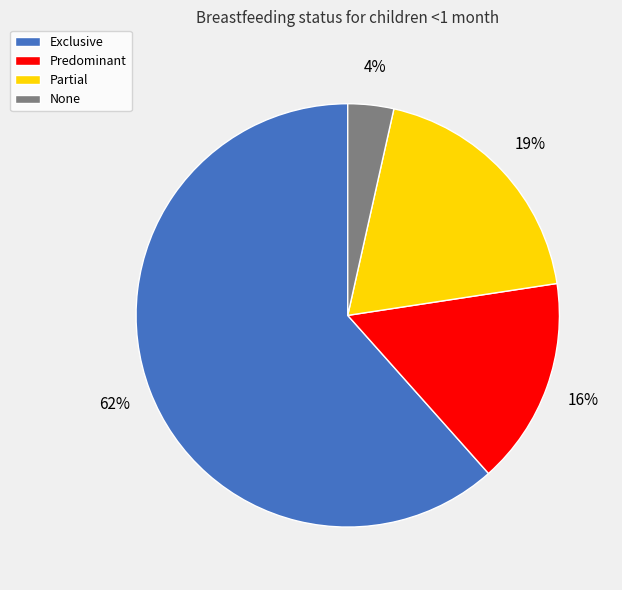

What is the largest slice in the pie chart?

Exclusive